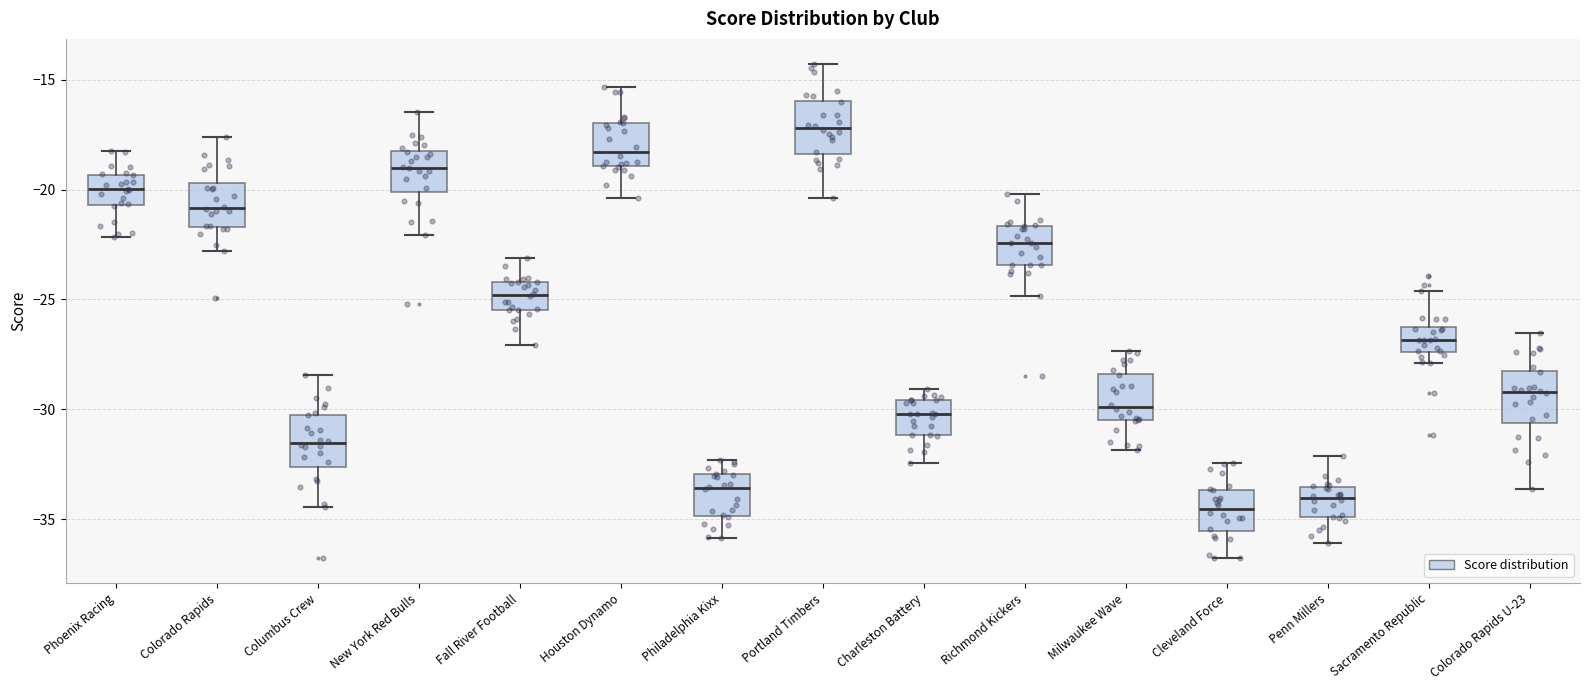

Reading left to right, transcribe this box plot: for each box, give where its median line is, the range the box spans, and where its two whiskers end, as read against the y-axis. The values are not printed on the chart, so give them approximately, as read against the axis.

Phoenix Racing: median -20.0, box -20.5 to -19.5, whiskers -22.0 to -18.5
Colorado Rapids: median -21.0, box -21.5 to -19.5, whiskers -23.0 to -17.5
Columbus Crew: median -31.5, box -32.5 to -30.0, whiskers -34.5 to -28.5
New York Red Bulls: median -19.0, box -20.0 to -18.5, whiskers -22.0 to -16.5
Fall River Football: median -25.0, box -25.5 to -24.0, whiskers -27.0 to -23.0
Houston Dynamo: median -18.5, box -19.0 to -17.0, whiskers -20.5 to -15.5
Philadelphia Kixx: median -33.5, box -35.0 to -33.0, whiskers -36.0 to -32.5
Portland Timbers: median -17.0, box -18.5 to -16.0, whiskers -20.5 to -14.5
Charleston Battery: median -30.0, box -31.0 to -29.5, whiskers -32.5 to -29.0
Richmond Kickers: median -22.5, box -23.5 to -21.5, whiskers -25.0 to -20.0
Milwaukee Wave: median -30.0, box -30.5 to -28.5, whiskers -32.0 to -27.5
Cleveland Force: median -34.5, box -35.5 to -33.5, whiskers -37.0 to -32.5
Penn Millers: median -34.0, box -35.0 to -33.5, whiskers -36.0 to -32.0
Sacramento Republic: median -27.0, box -27.5 to -26.0, whiskers -28.0 to -24.5
Colorado Rapids U-23: median -29.0, box -30.5 to -28.0, whiskers -33.5 to -26.5